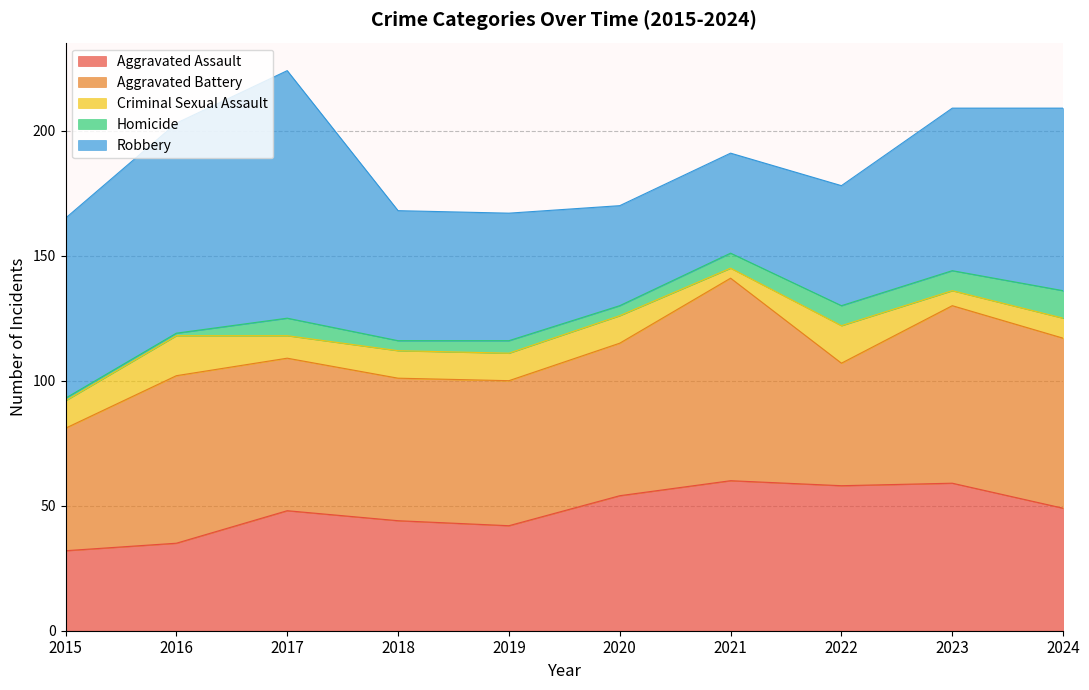

Where do Aggravated Assault and Robbery first cross each other?

2019 and 2020